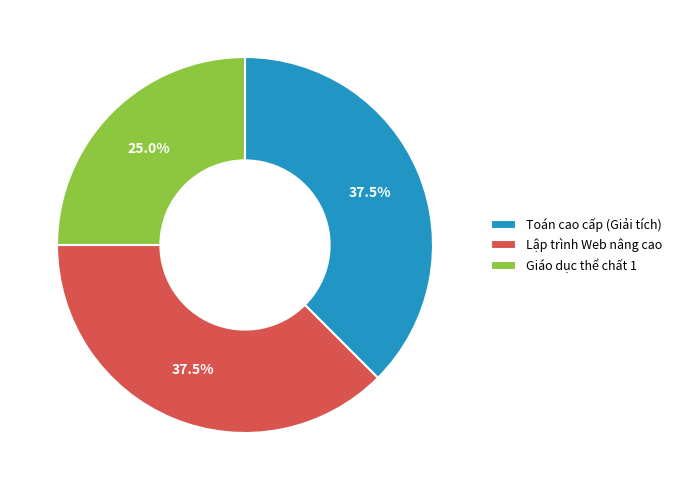

Does Giáo dục thể chất 1 account for over 50% of the chart?

No